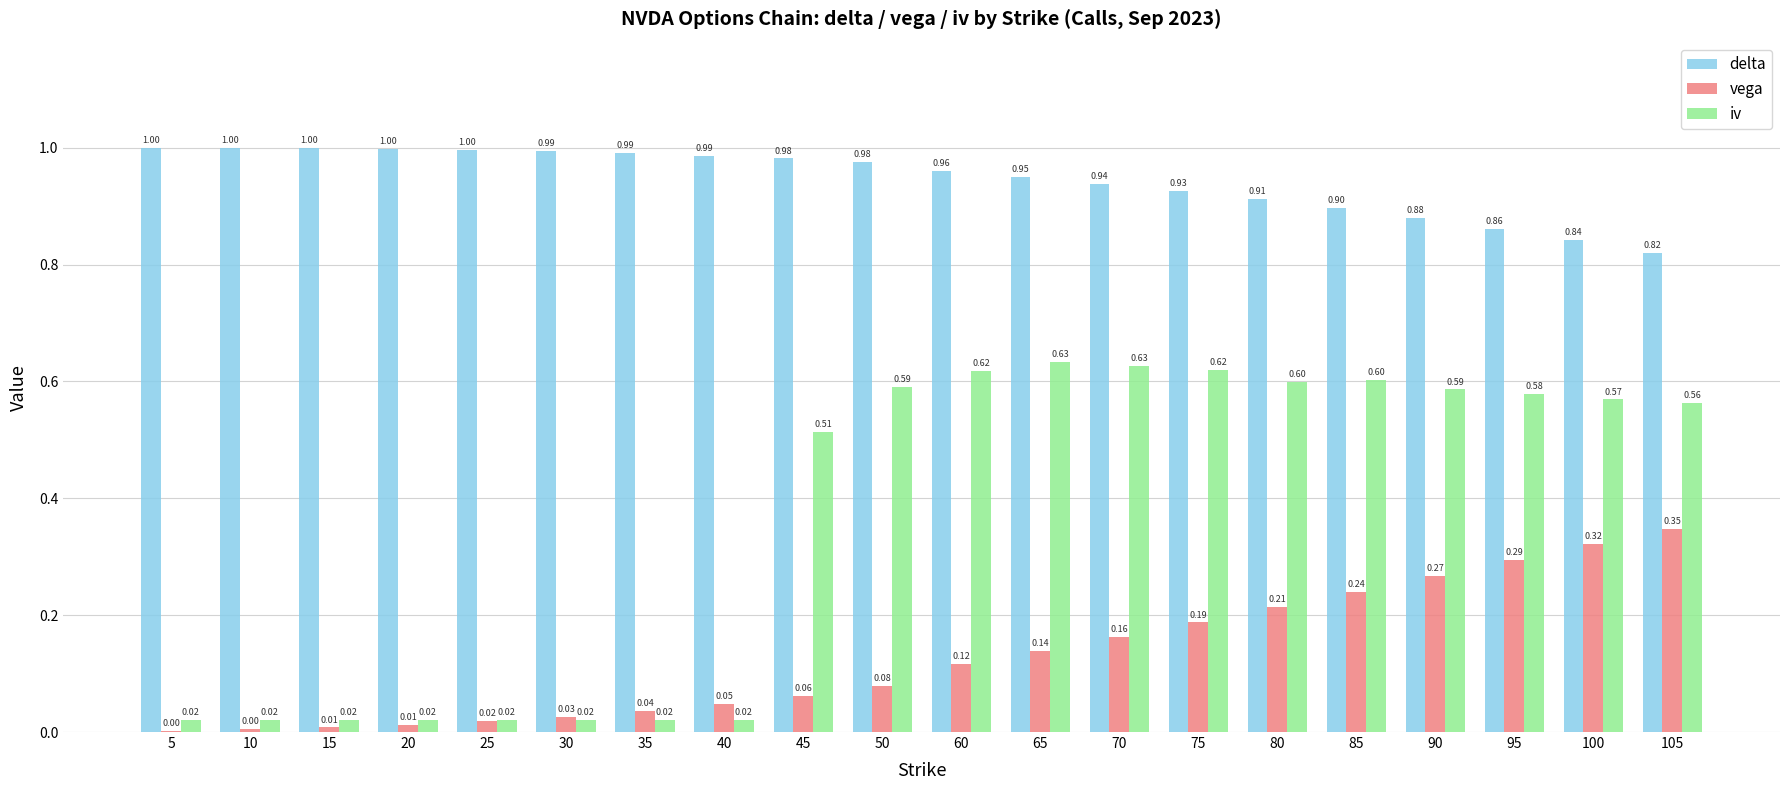

Are the bars grouped side by side (vs. stacked)?

Yes